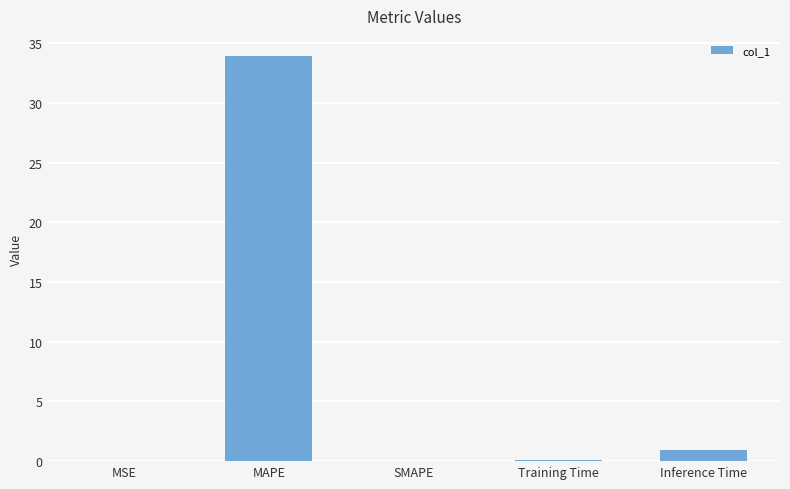

How many categories are shown in the chart?

5